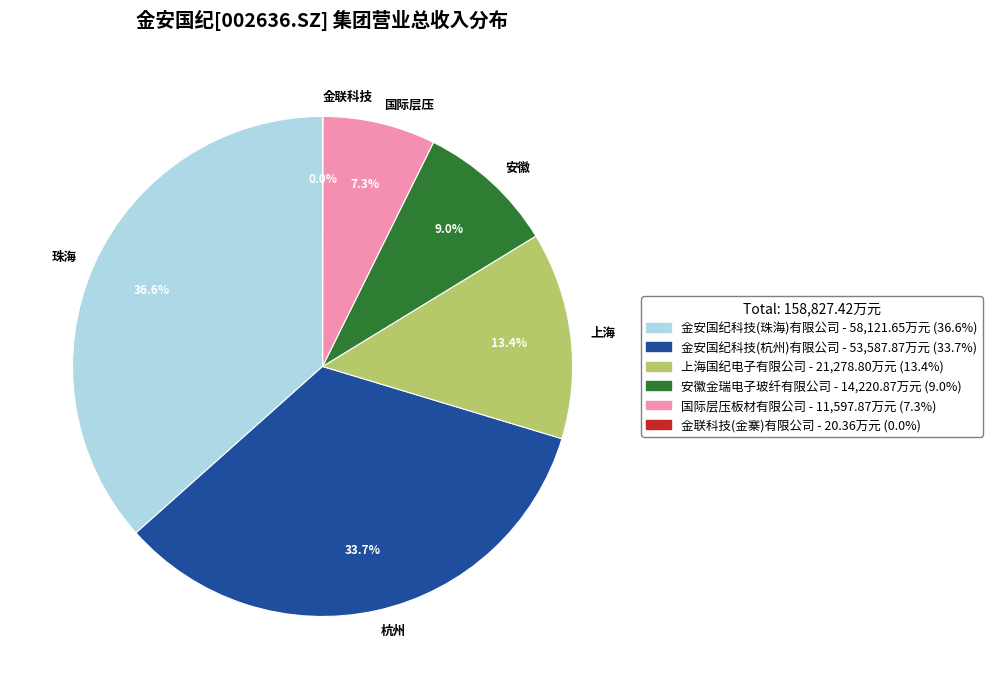

Does 安徽 represent more than half of the total?

No